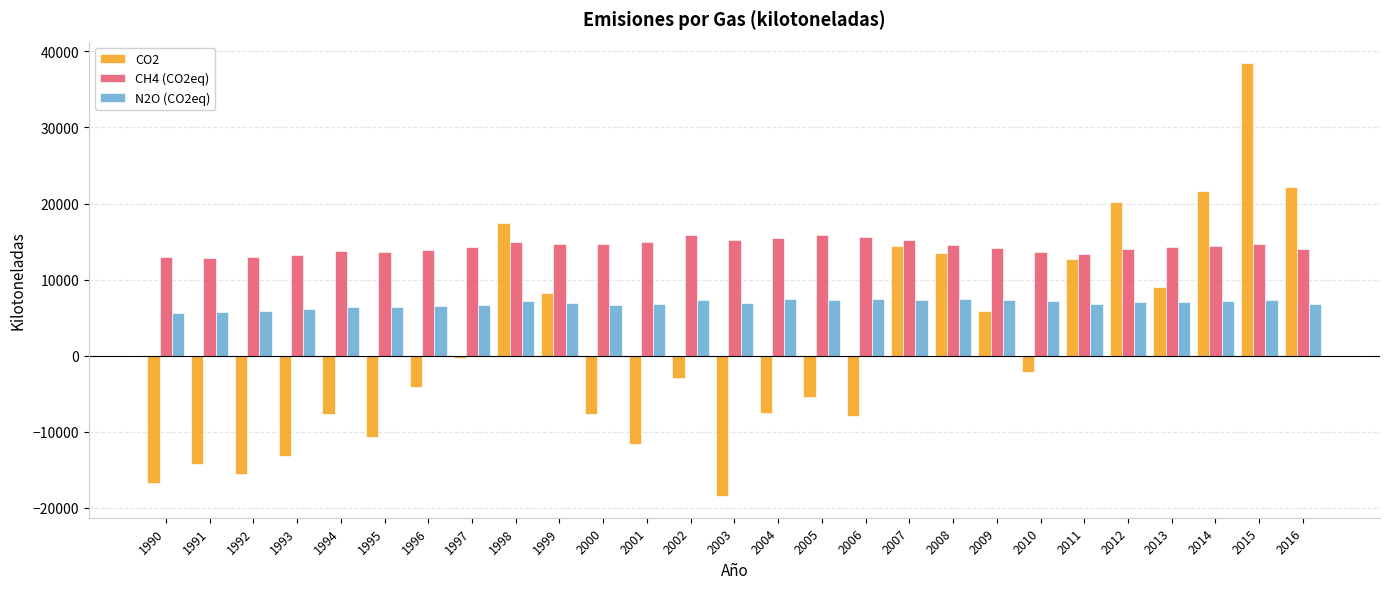

What is the total value across all series at 2011?

32782.1